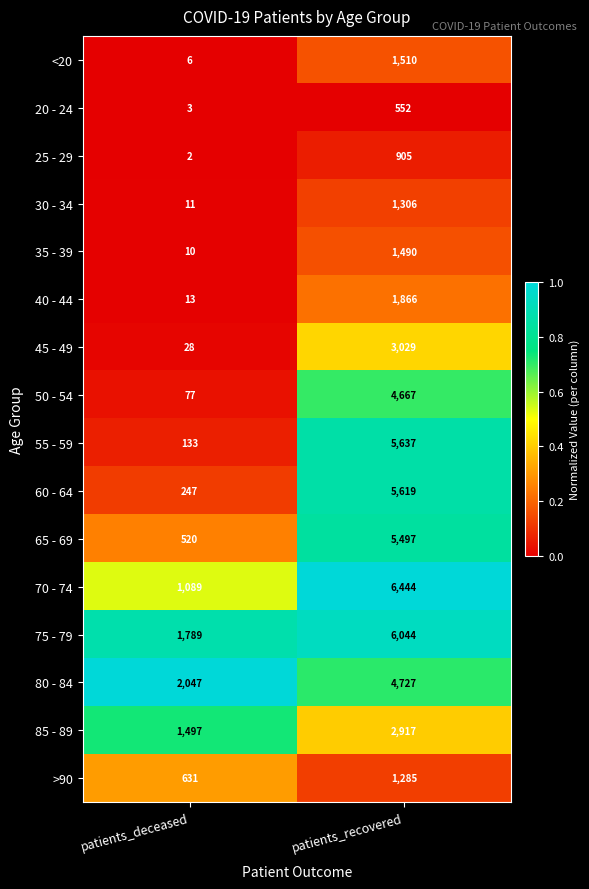

How many data points does each series have?

2